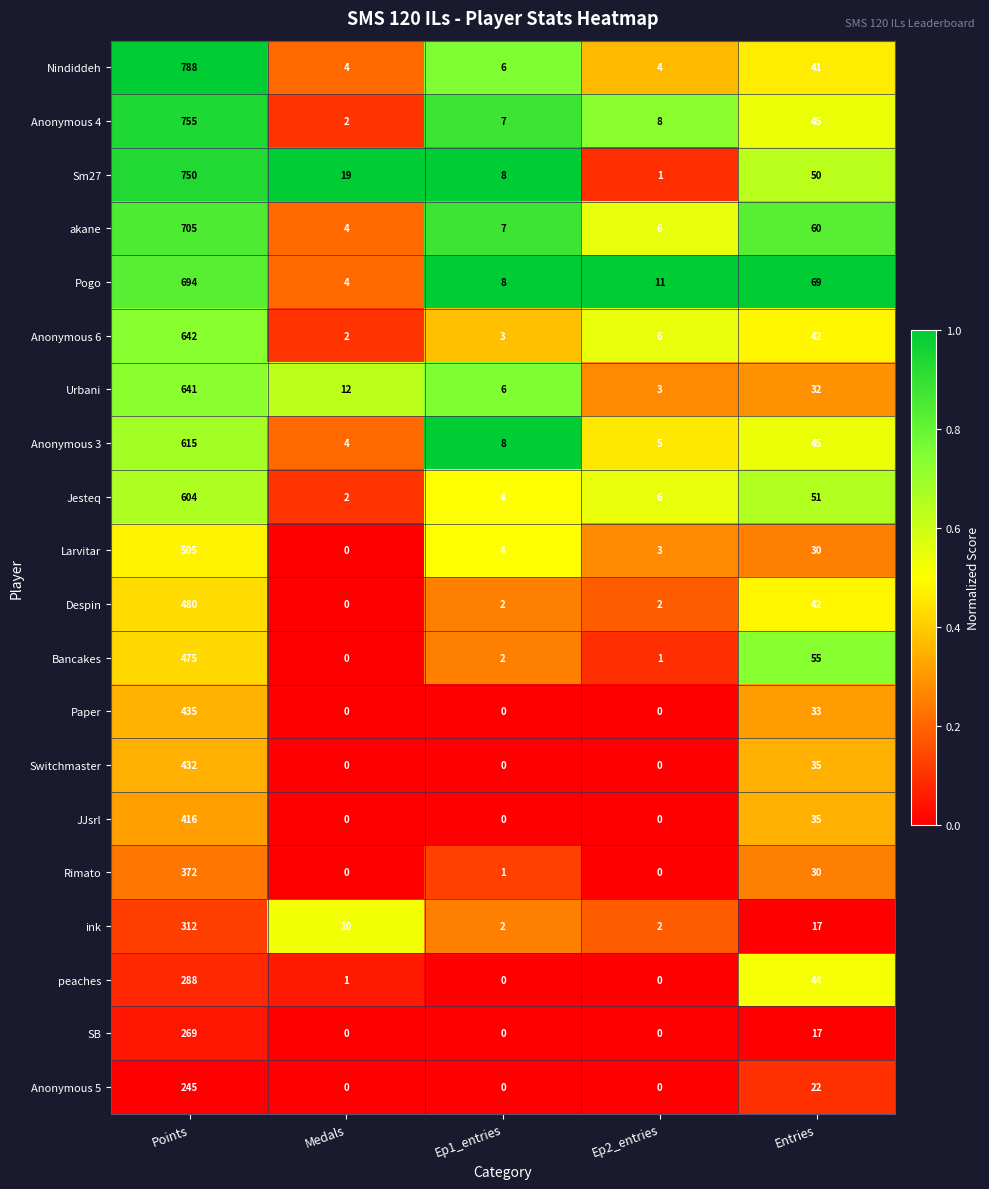

Count the number of categories in the chart.

5